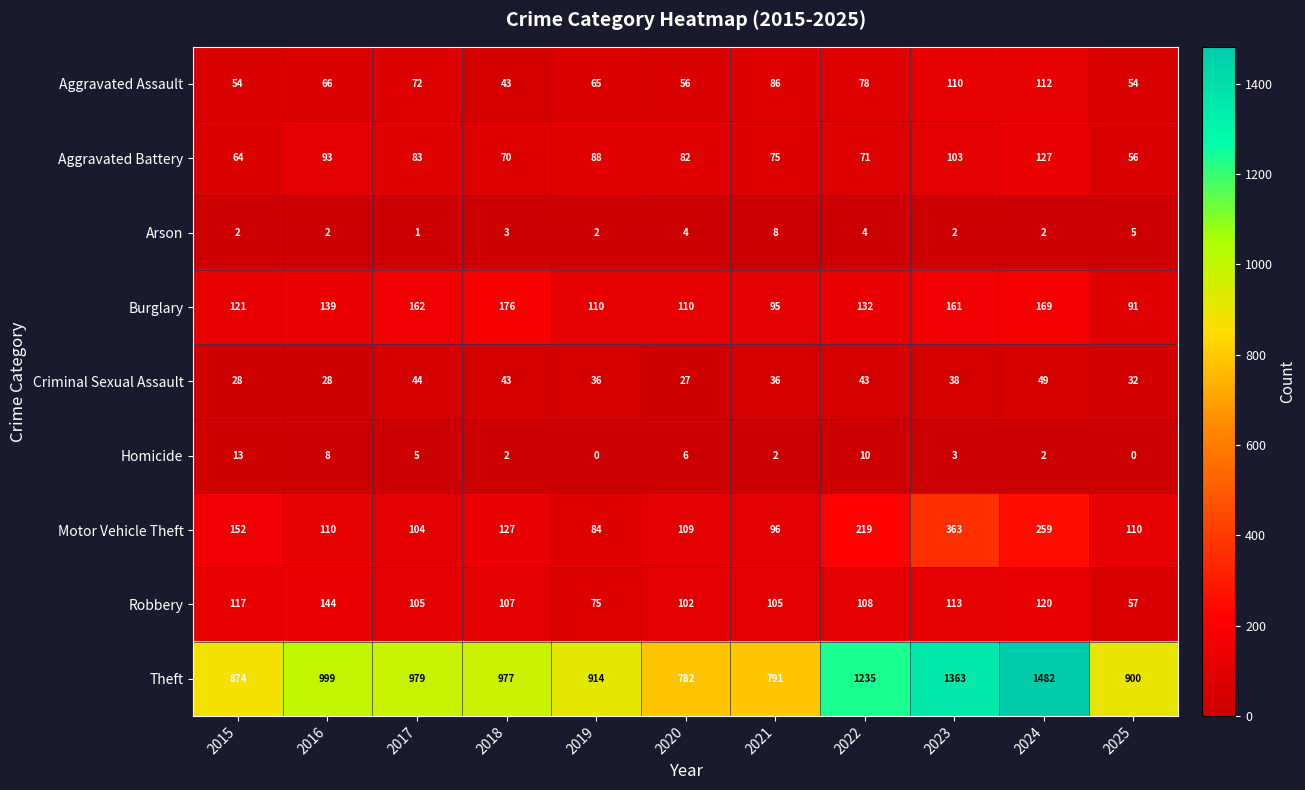

Which series has the largest range (max minus min)?

Theft